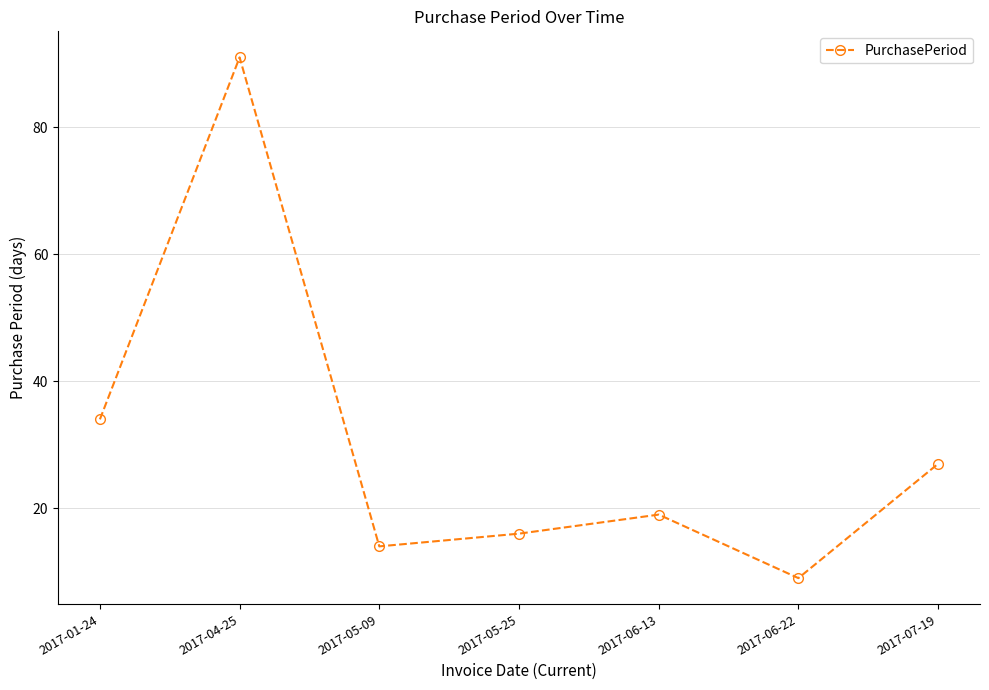

Which has a higher value, 2017-06-22 or 2017-05-09?

2017-05-09